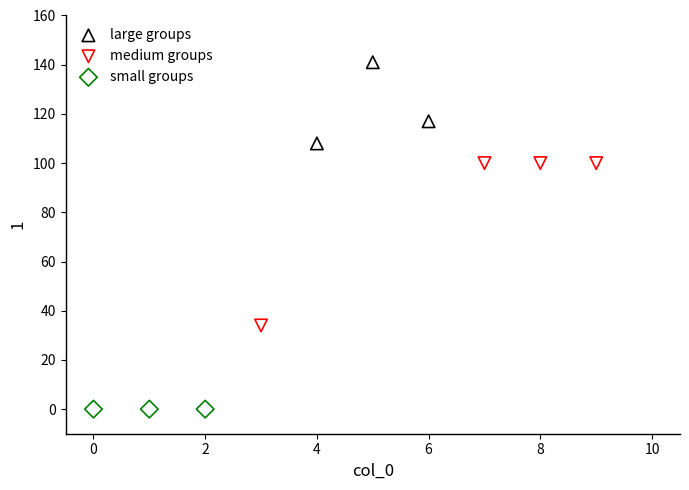

Which series reaches the maximum Y coordinate?

large groups